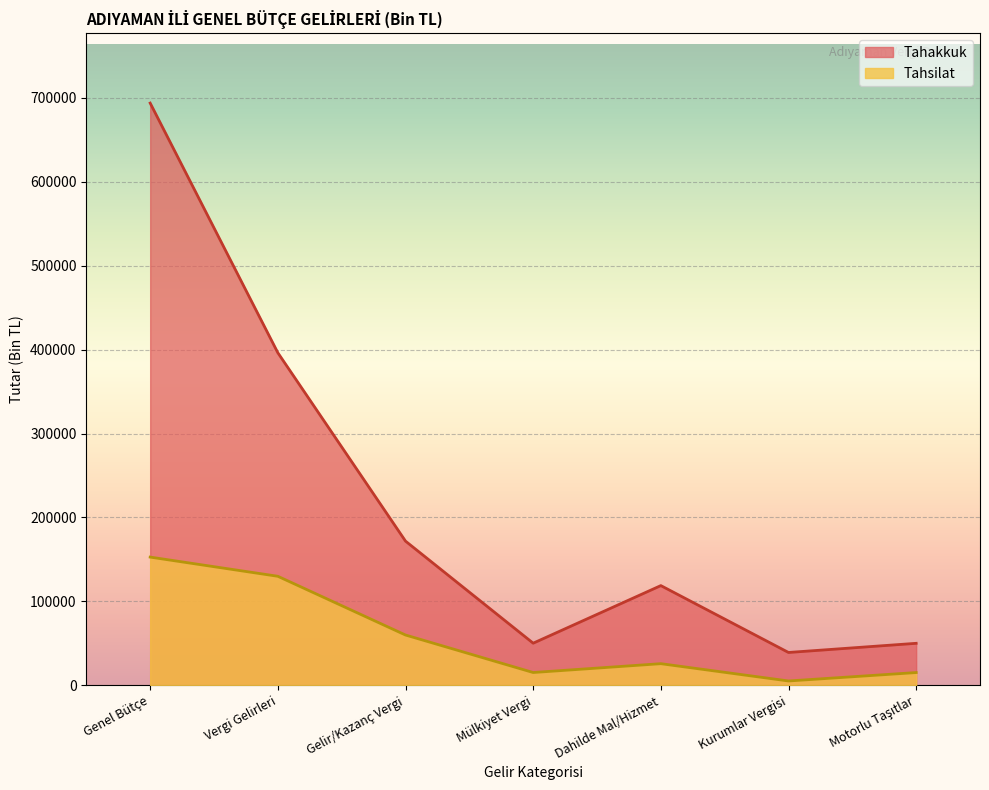

How many lines are shown in the chart?

2